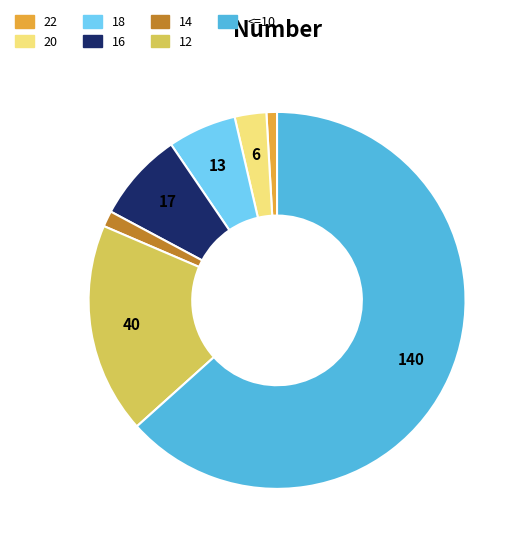

The 22 slice represents 11% of the pie. True or false?

False